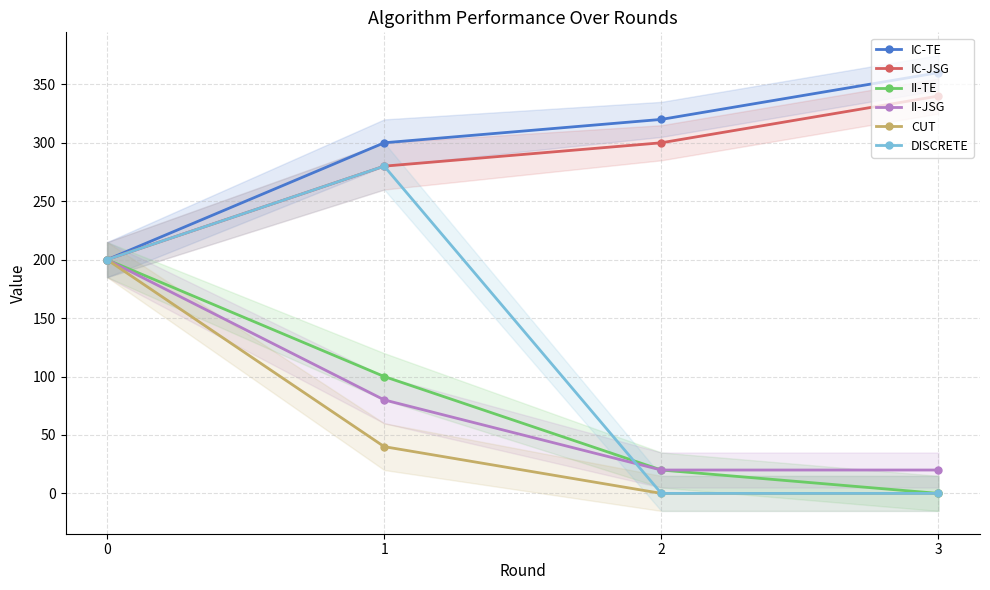

What is the average value of the IC-TE series?

295